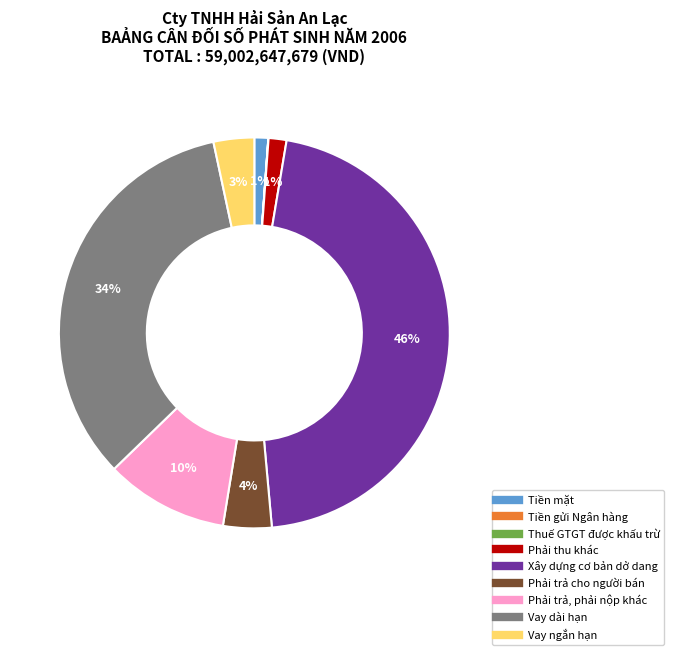

Do Vay dài hạn and Phải trả cho người bán together represent more than half of the pie?

No